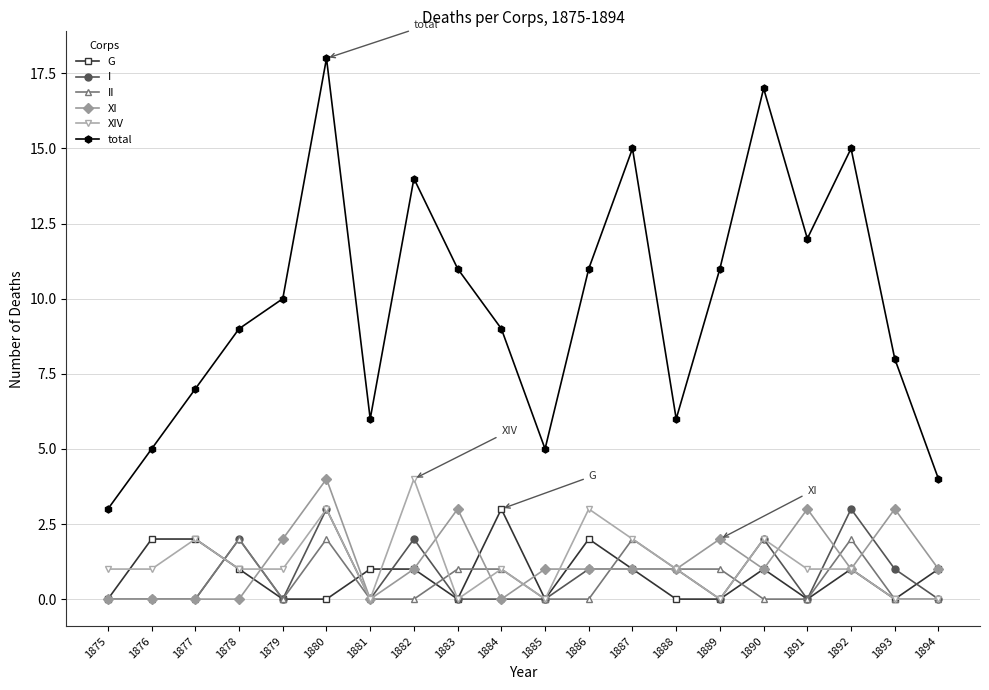

Reading right to left, what are all the values shown in this chart?

G: 1	0	1	0	1	0	0	1	2	0	3	0	1	1	0	0	1	2	2	0
I: 0	1	3	0	2	0	1	1	1	0	0	0	2	0	3	0	2	0	0	0
II: 0	0	2	0	0	1	1	2	0	0	1	1	0	0	2	0	2	0	0	0
XI: 1	3	1	3	1	2	1	1	1	1	0	3	1	0	4	2	0	0	0	0
XIV: 0	0	1	1	2	0	1	2	3	0	1	0	4	0	3	1	1	2	1	1
total: 4	8	15	12	17	11	6	15	11	5	9	11	14	6	18	10	9	7	5	3